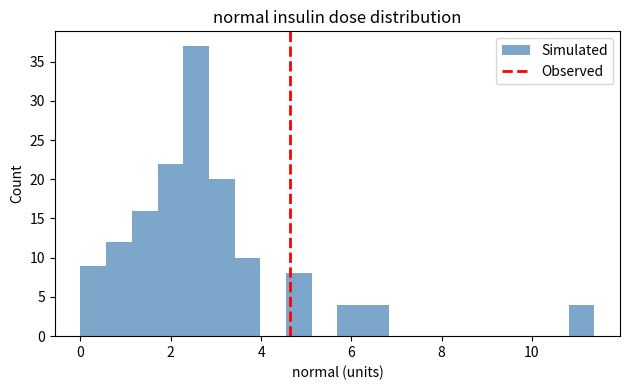

Read against the x-axis, roughly where is the centre of the tallest bar?

2.6